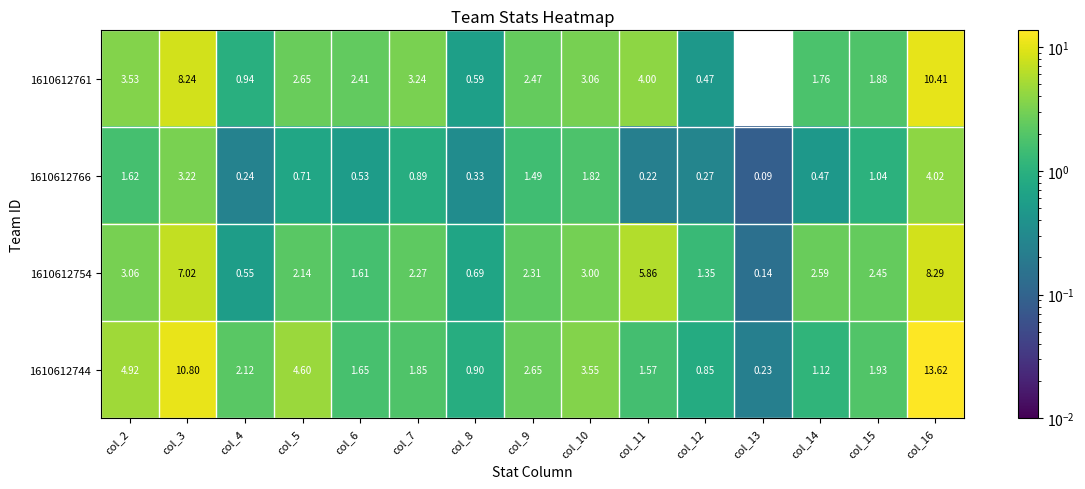

Is the value of 1610612754 at col_12 greater than the value of 1610612761 at col_2?

No